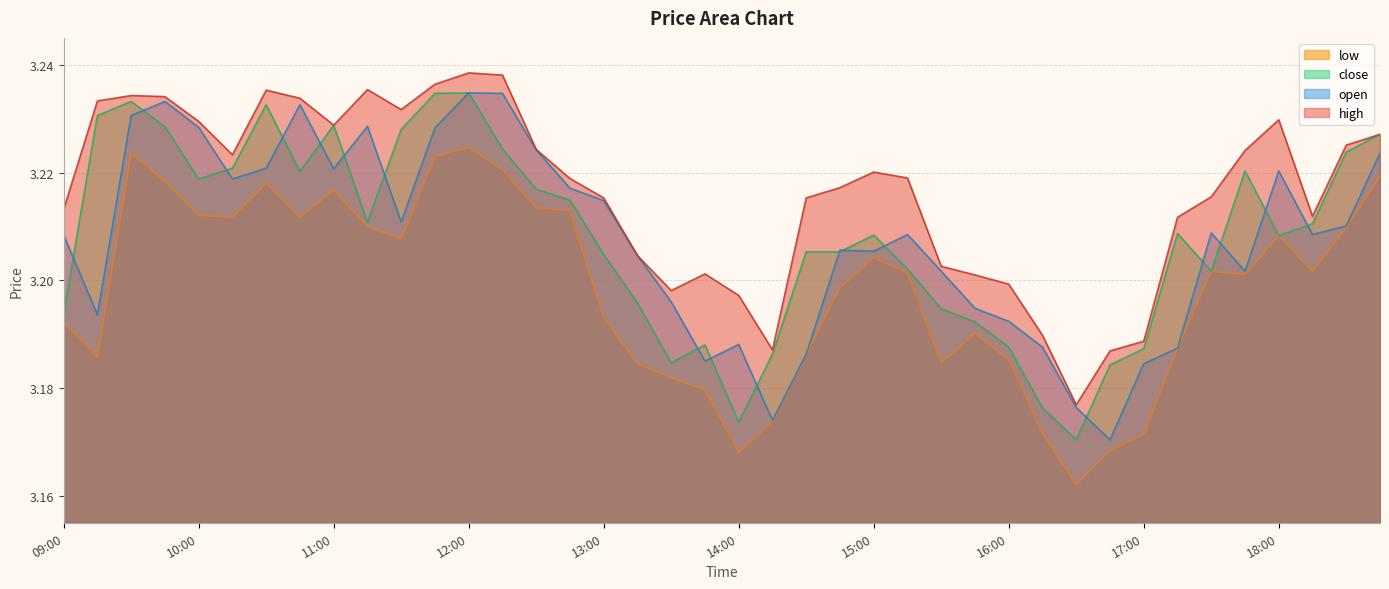

The value of low at 12:00 is 3.2. True or false?

True